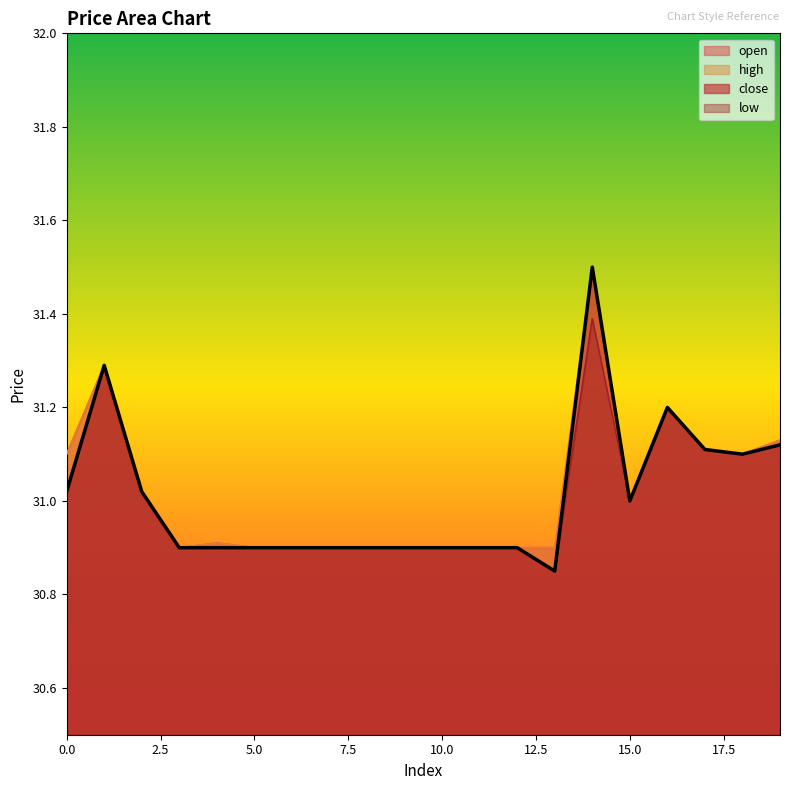

At which label does open reach its peak?

14